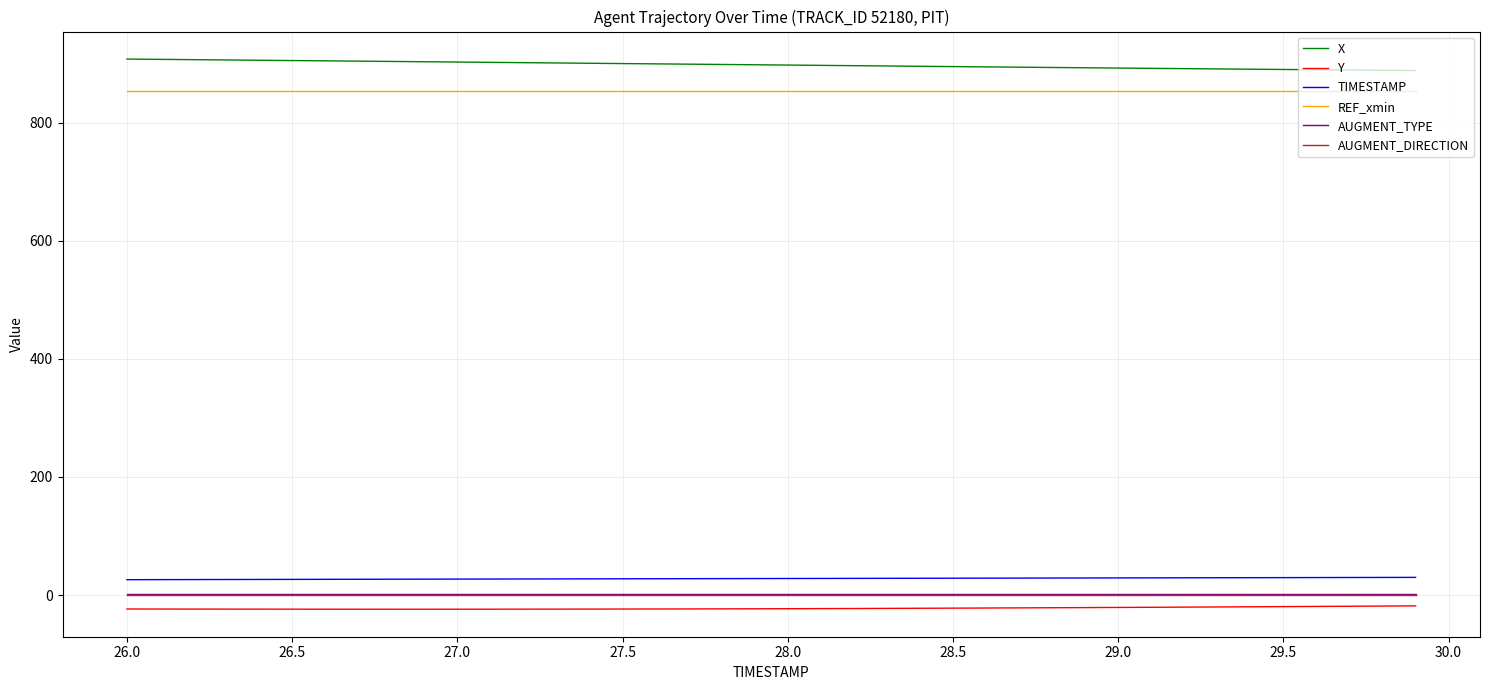

What is the highest value of the X series?

907.5